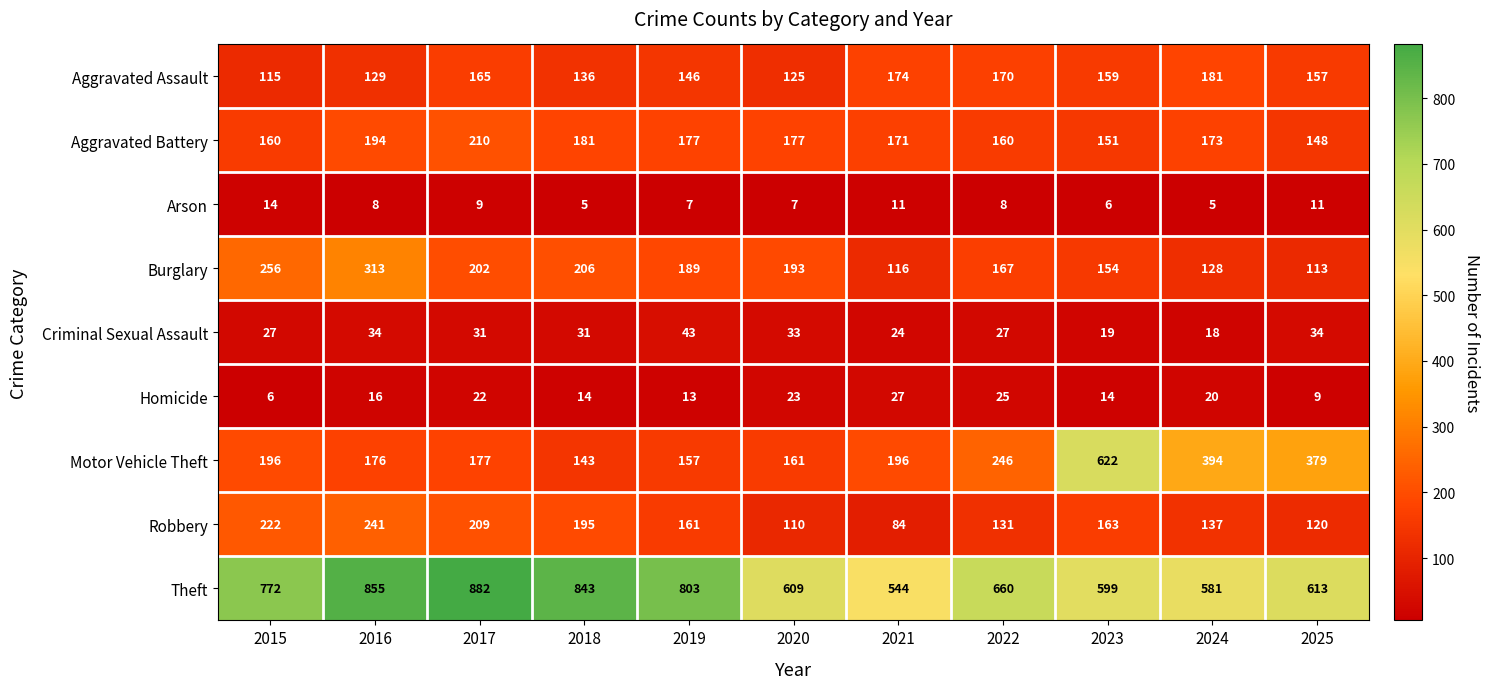

Which series changed the most between 2015 and 2024?

Motor Vehicle Theft